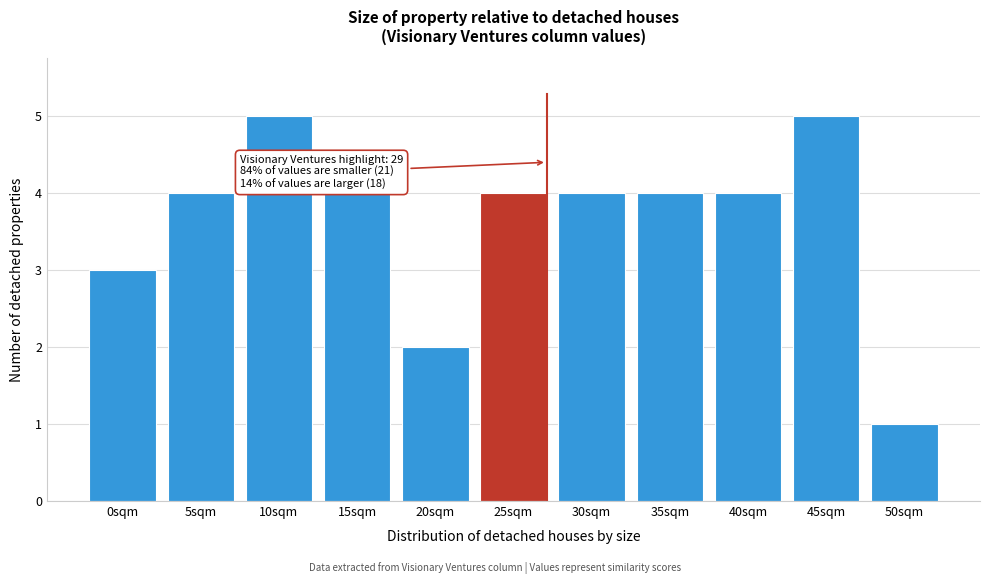

Reading right to left, what are all the values shown in this chart?

1	5	4	4	4	4	2	4	5	4	3